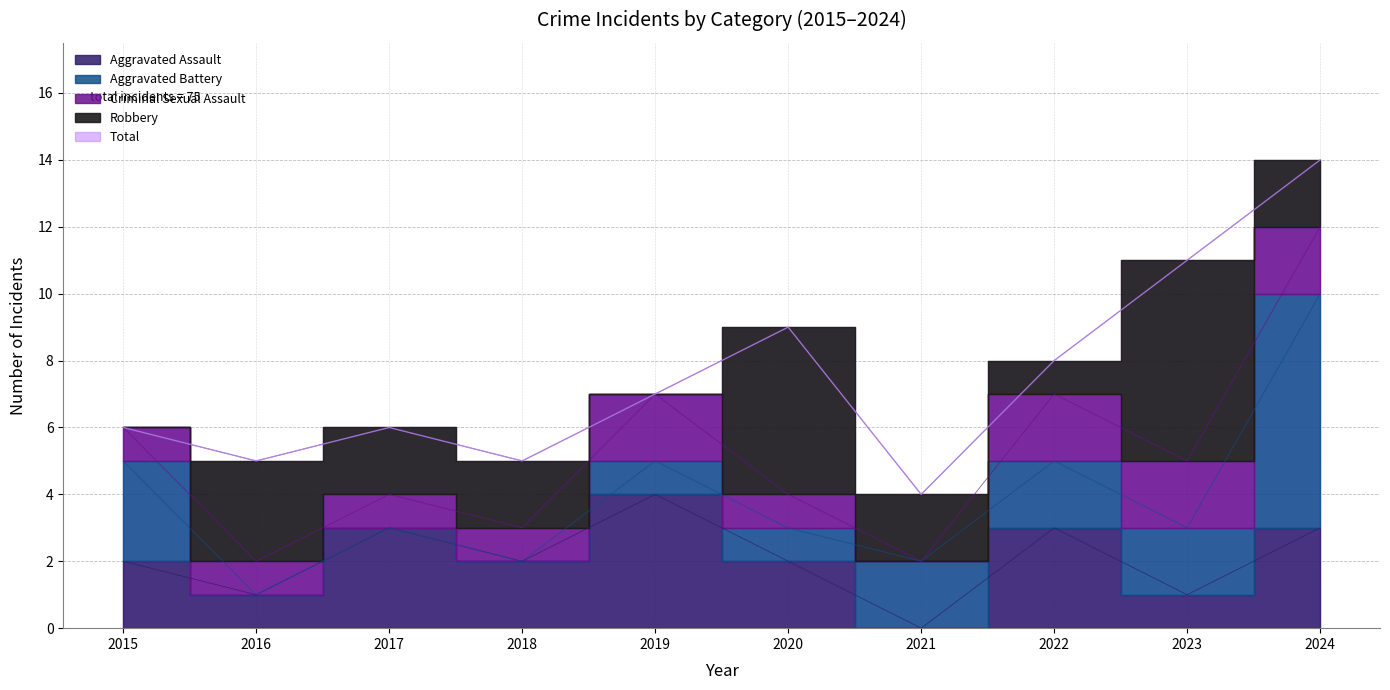

What is the sum of all Robbery values?

23